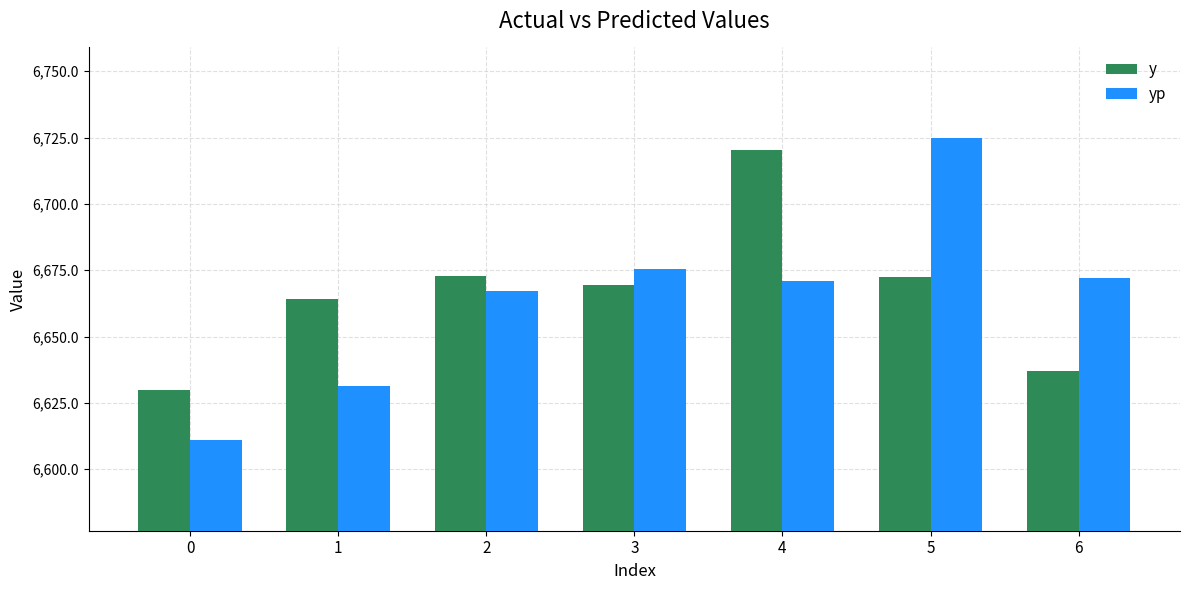

The value of y at 0 is 11042.5. True or false?

False